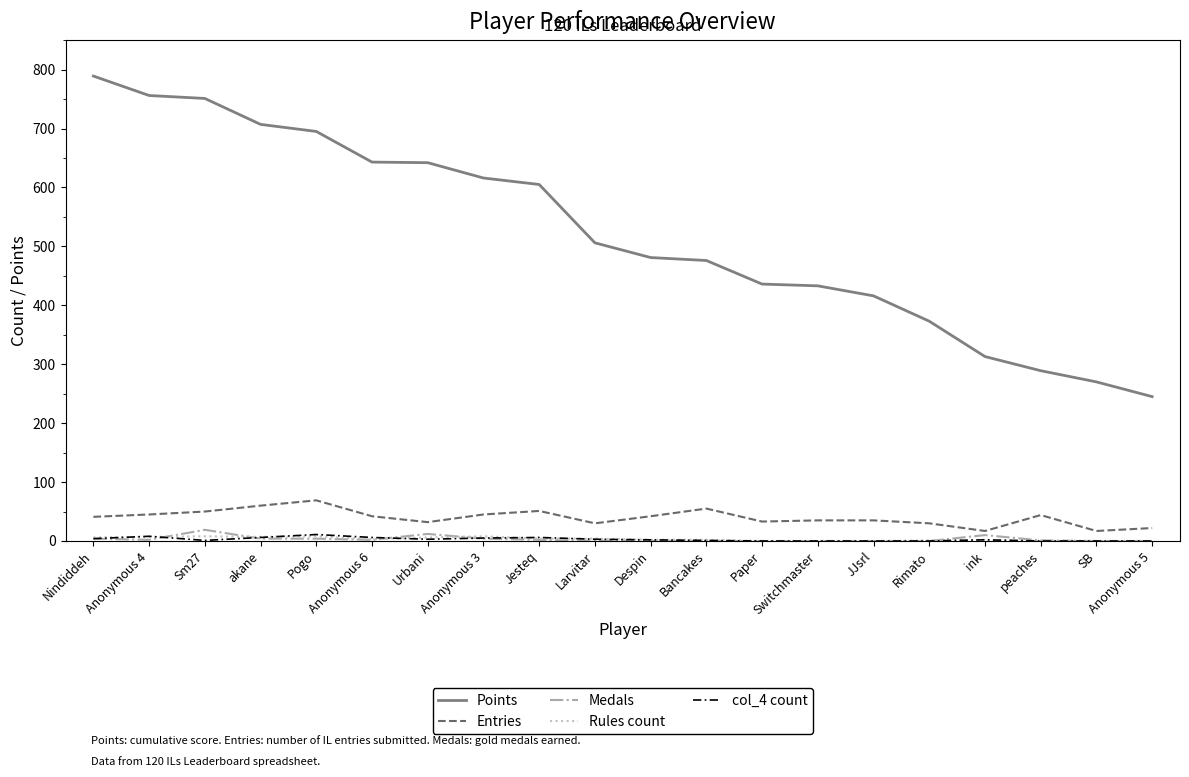

What is the difference between the maximum and minimum values in the col_4 count series?

11